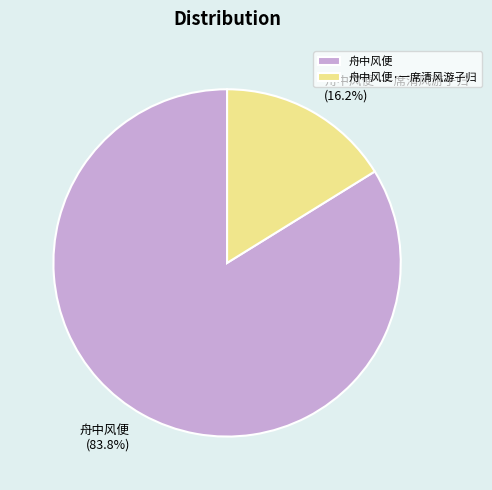

To the nearest percent, what is the difference between the 舟中风便 and 舟中风便·一席清风游子归 slice percentages?

68%